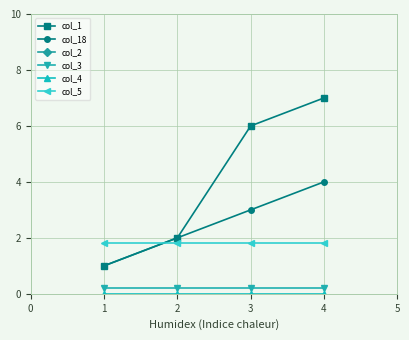

What is the value of the col_5 point at the 2nd from the left?

1.8